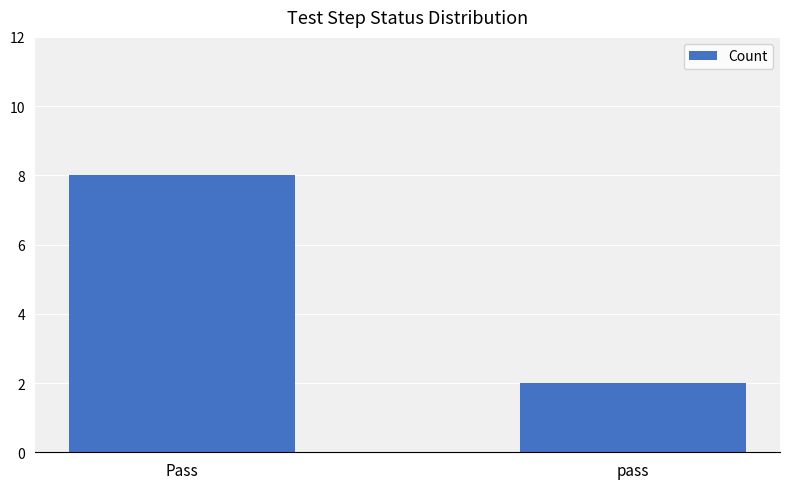

What is the label of the 1st bar from the right?

pass